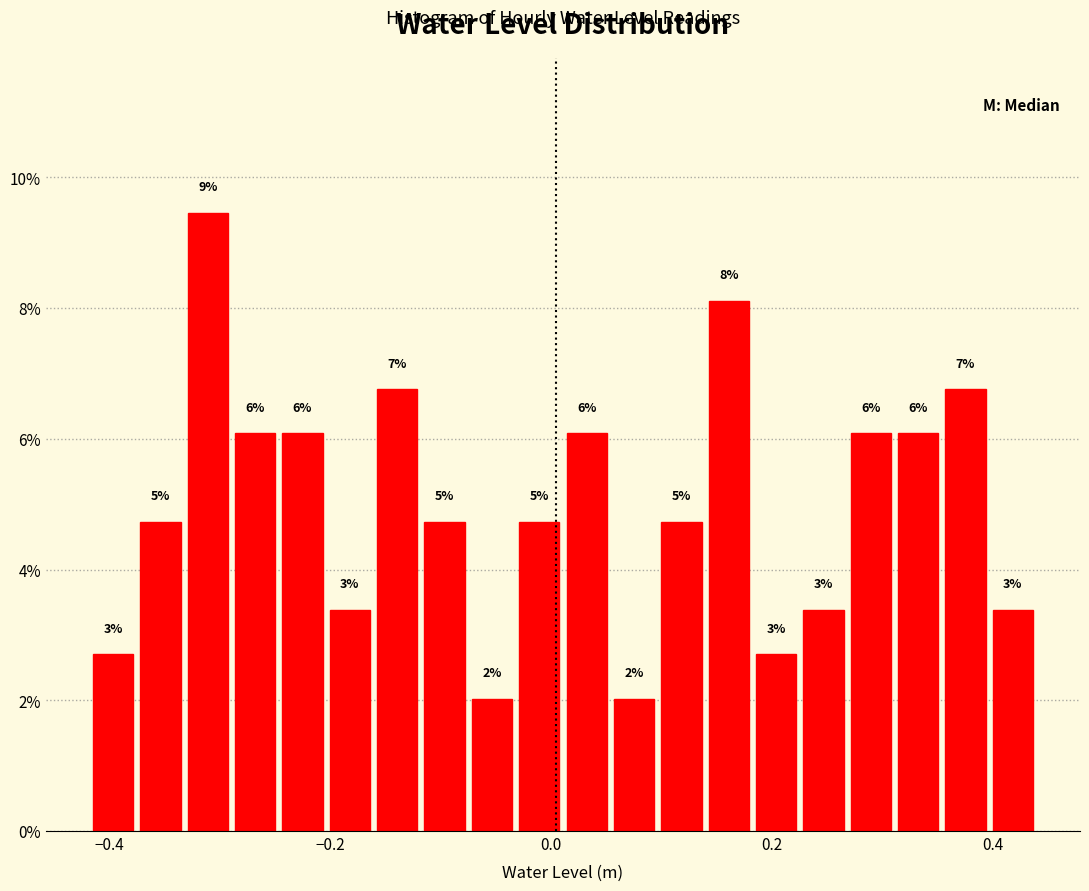

Around what value on the x-axis is the tallest bar? Give the approximate position of its centre, as read against the axis.

-0.32